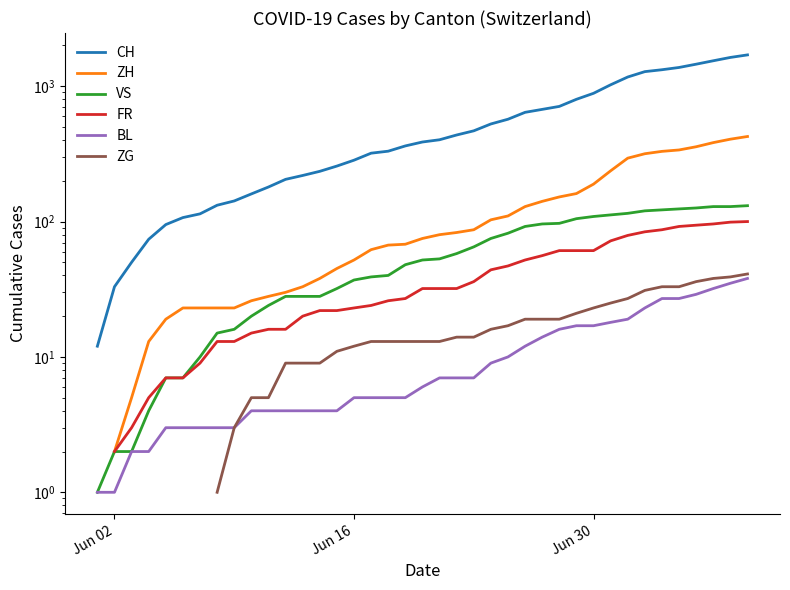

How many distinct data groups are displayed?

6